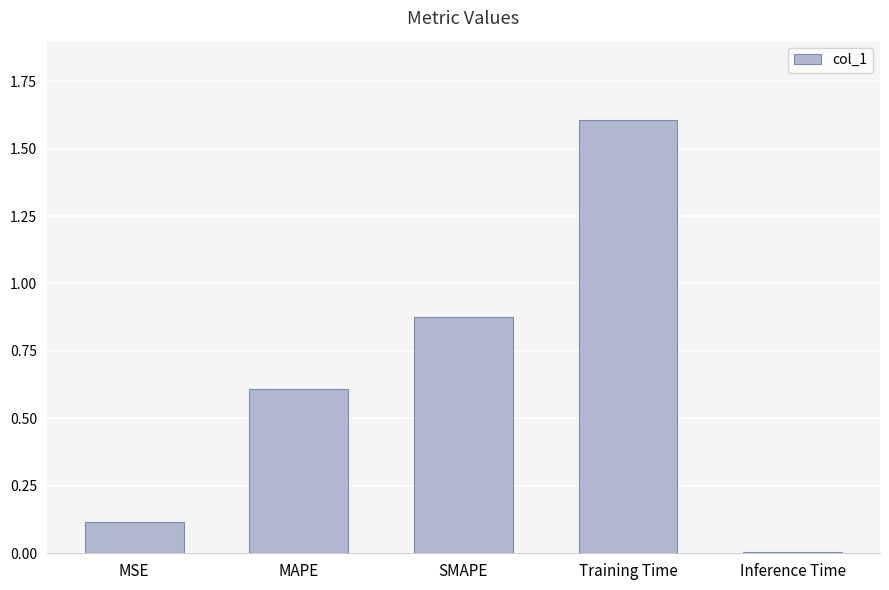

What is the change in value from MAPE to SMAPE?

+0.3